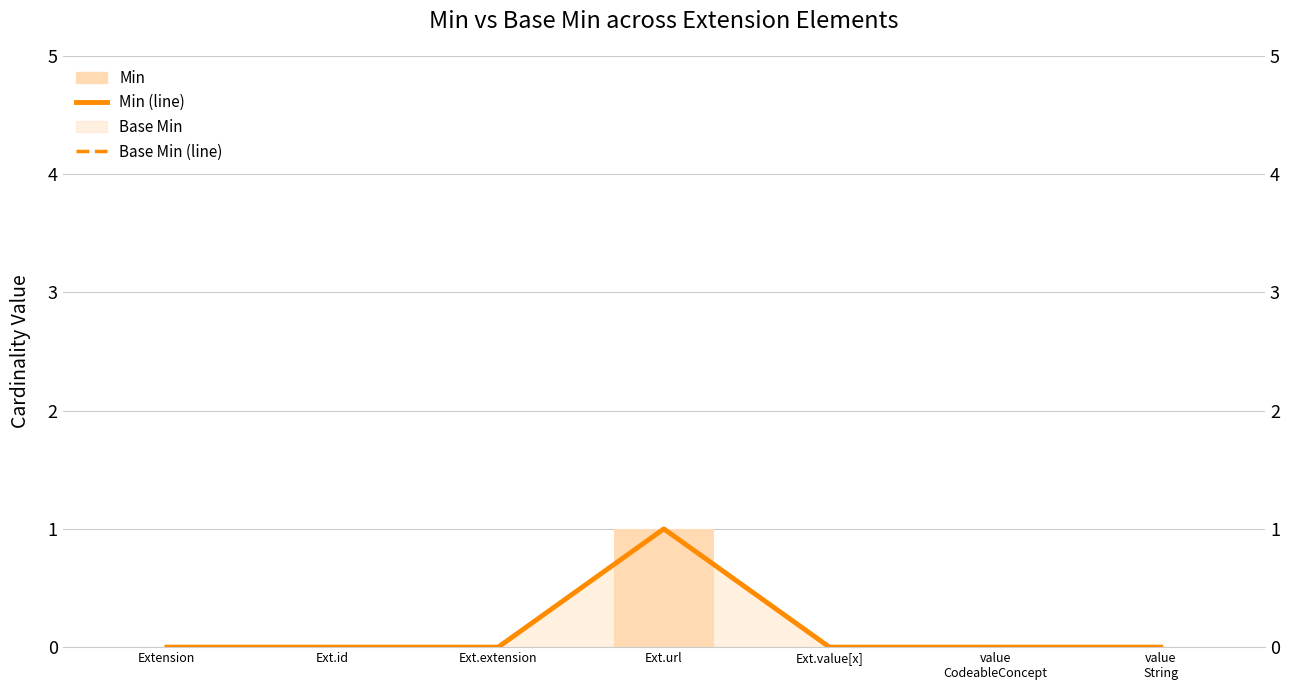

List the labels in order of value, smallest first.

Extension, Ext.id, Ext.extension, Ext.value[x], value
CodeableConcept, value
String, Ext.url